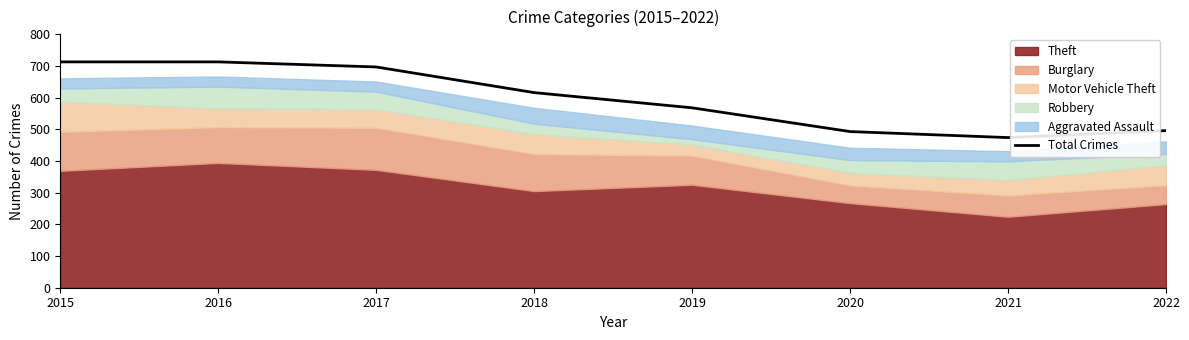

Does the chart have visible grid lines?

No